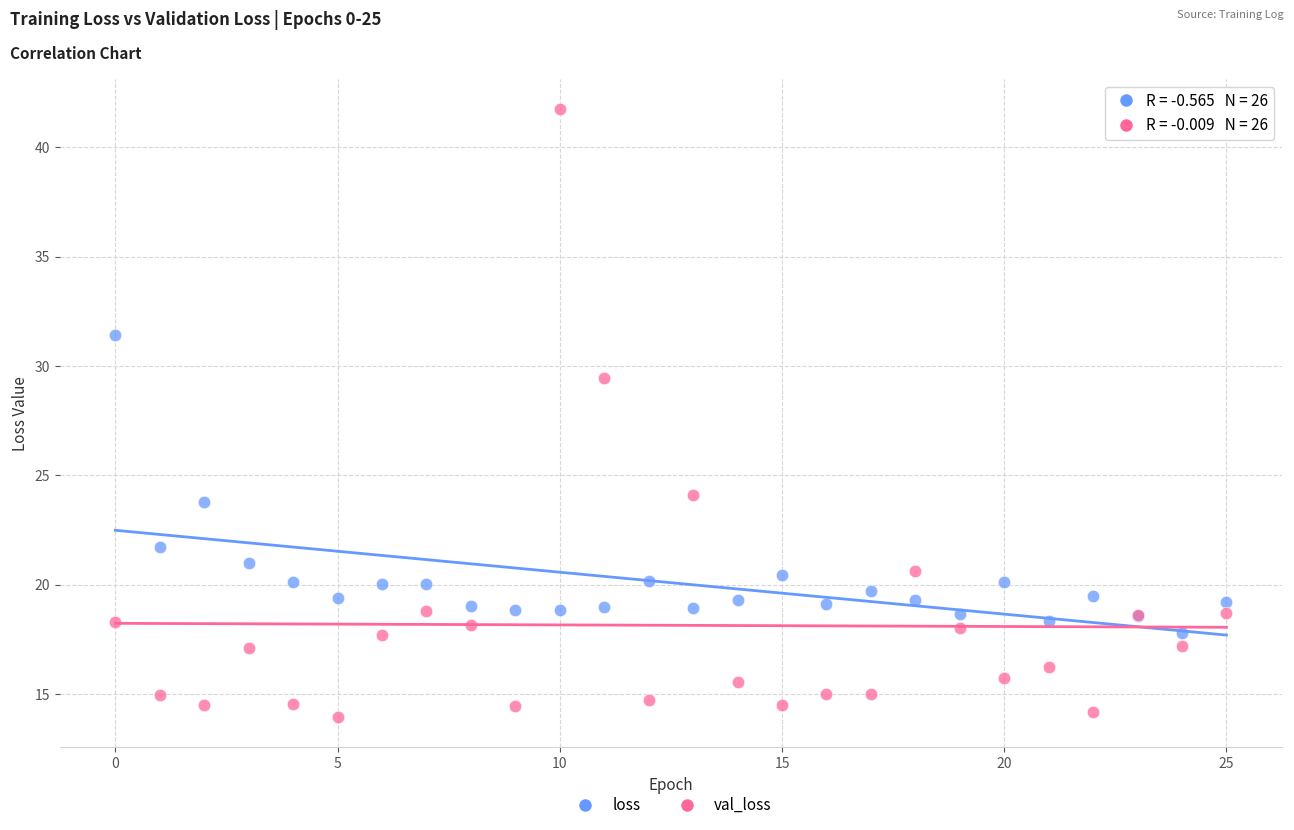

Which series reaches the minimum Y coordinate?

val_loss